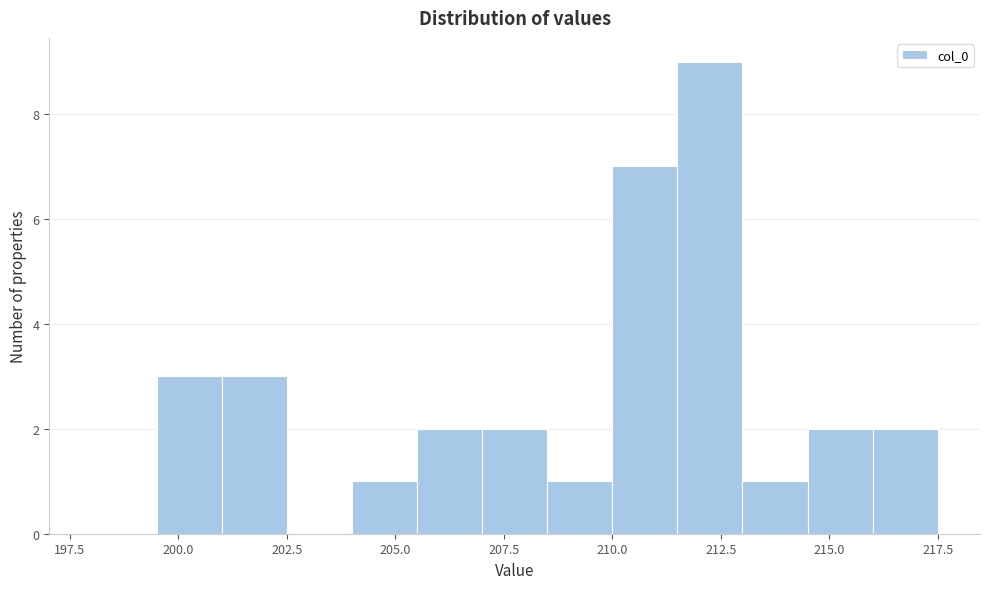

Around what value on the x-axis is the tallest bar? Give the approximate position of its centre, as read against the axis.

212.5